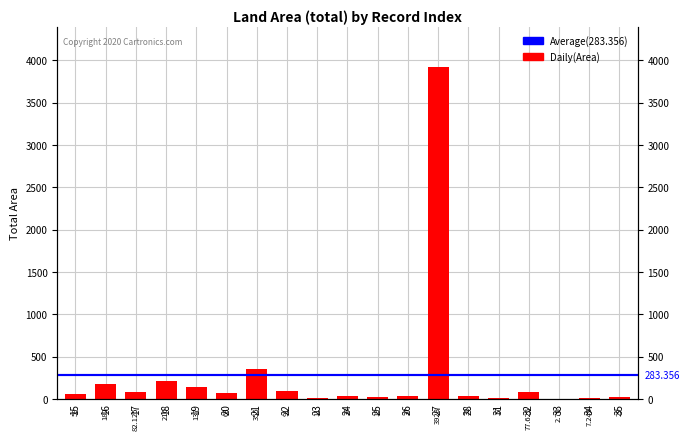

What is the maximum value shown in the chart?

3928.0